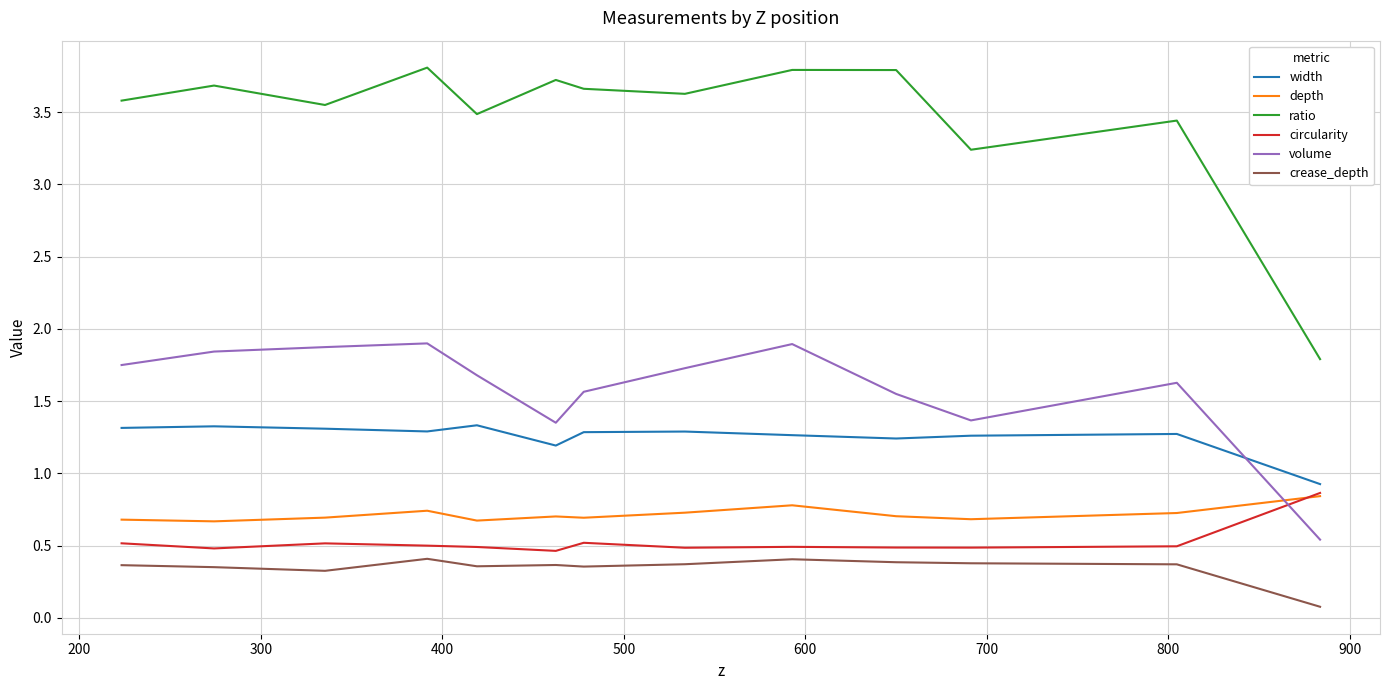

What is the maximum value for volume?

1.9